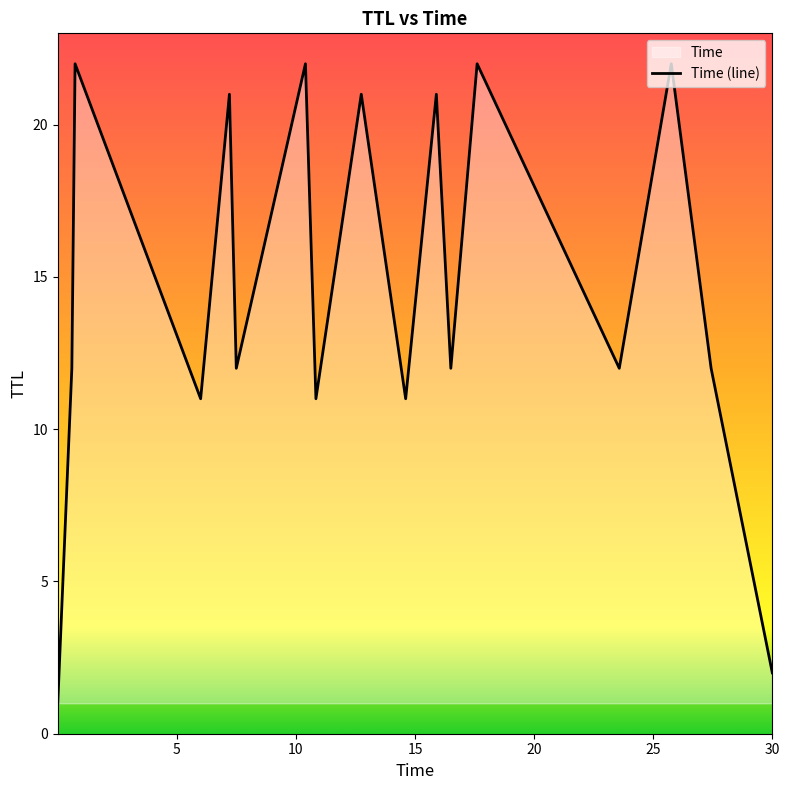

What is the difference between the maximum and minimum values?

21